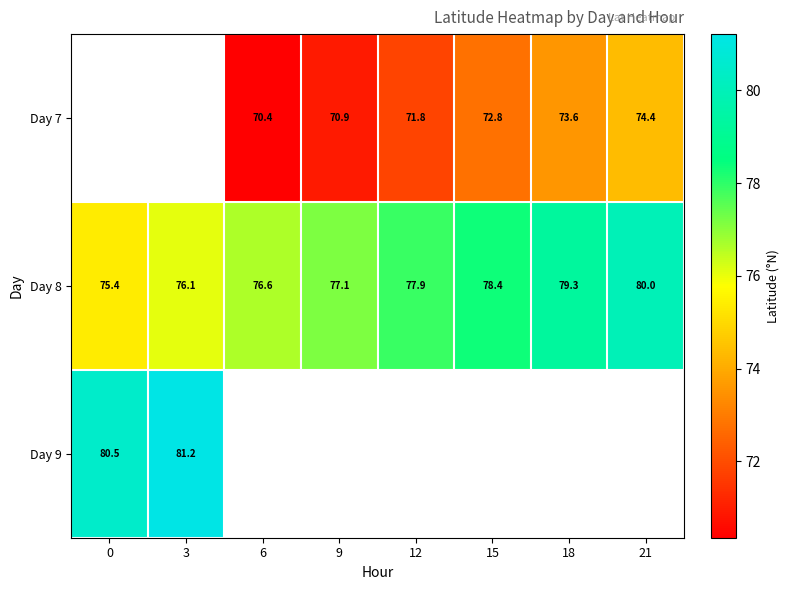

What is the difference between the highest and lowest values at 9?

6.2